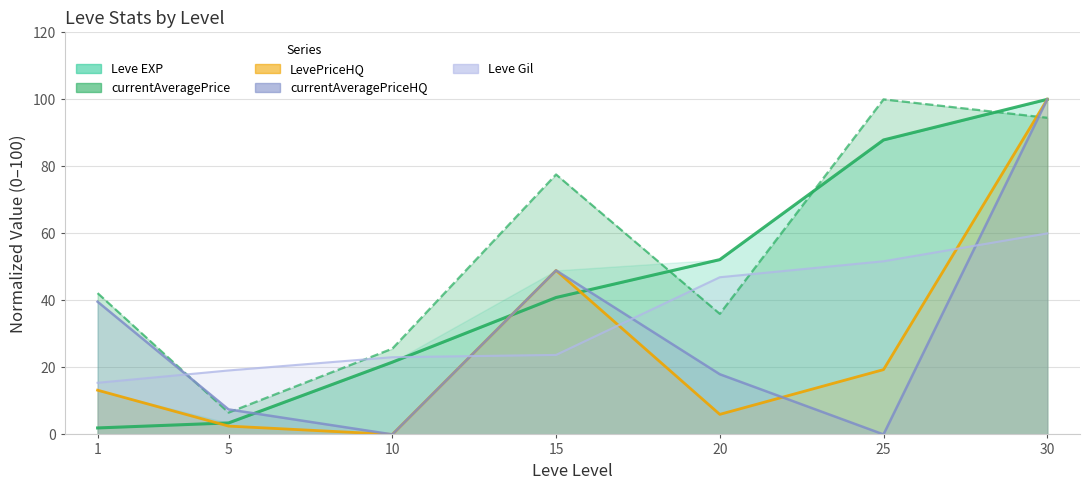

The Leve Gil series shows 20.6 at 1. True or false?

False